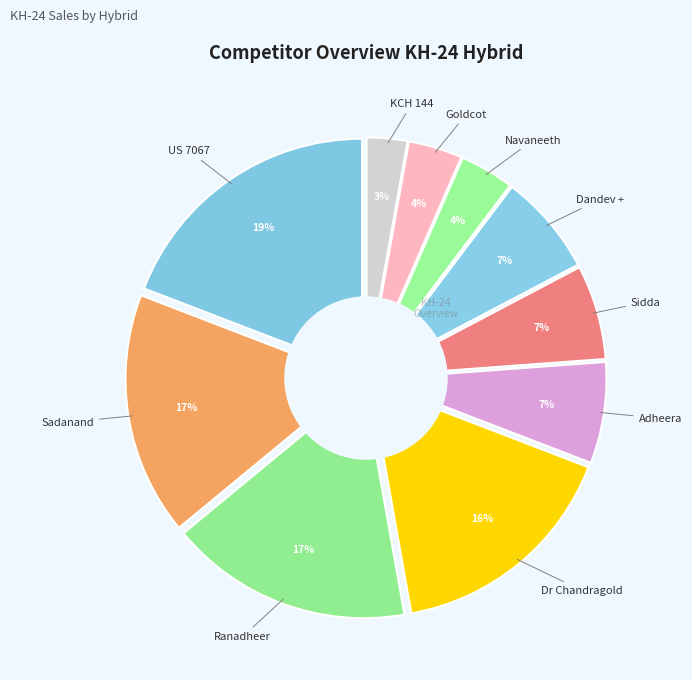

To the nearest percent, what portion does Ranadheer represent?

17%